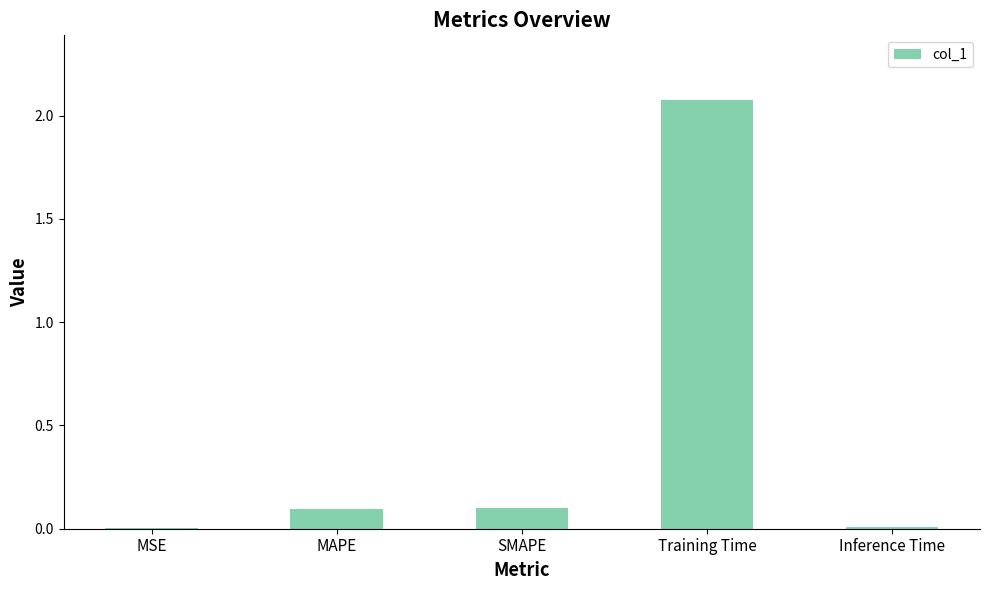

At which category does the chart reach its peak across all series?

Training Time